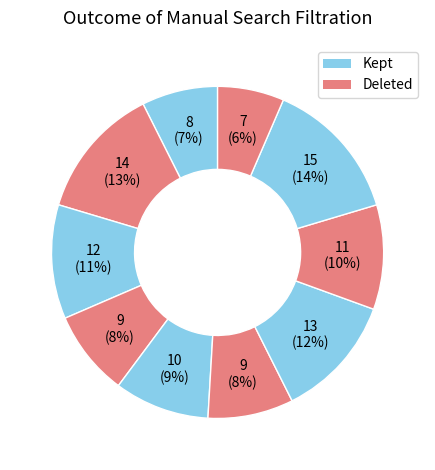

Does any single category account for the majority?

No